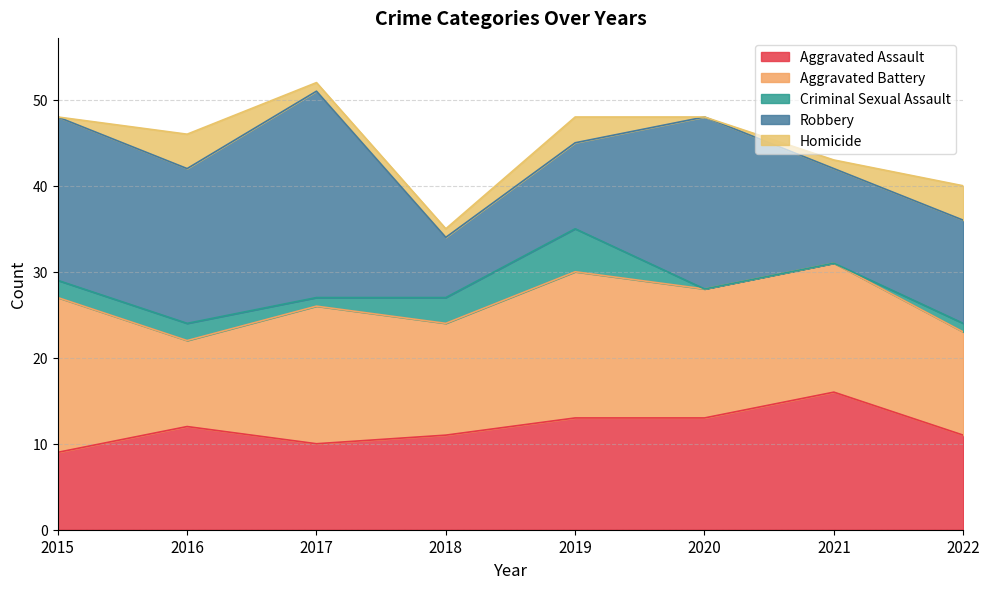

True or false: Aggravated Assault and Criminal Sexual Assault intersect in this chart.

False